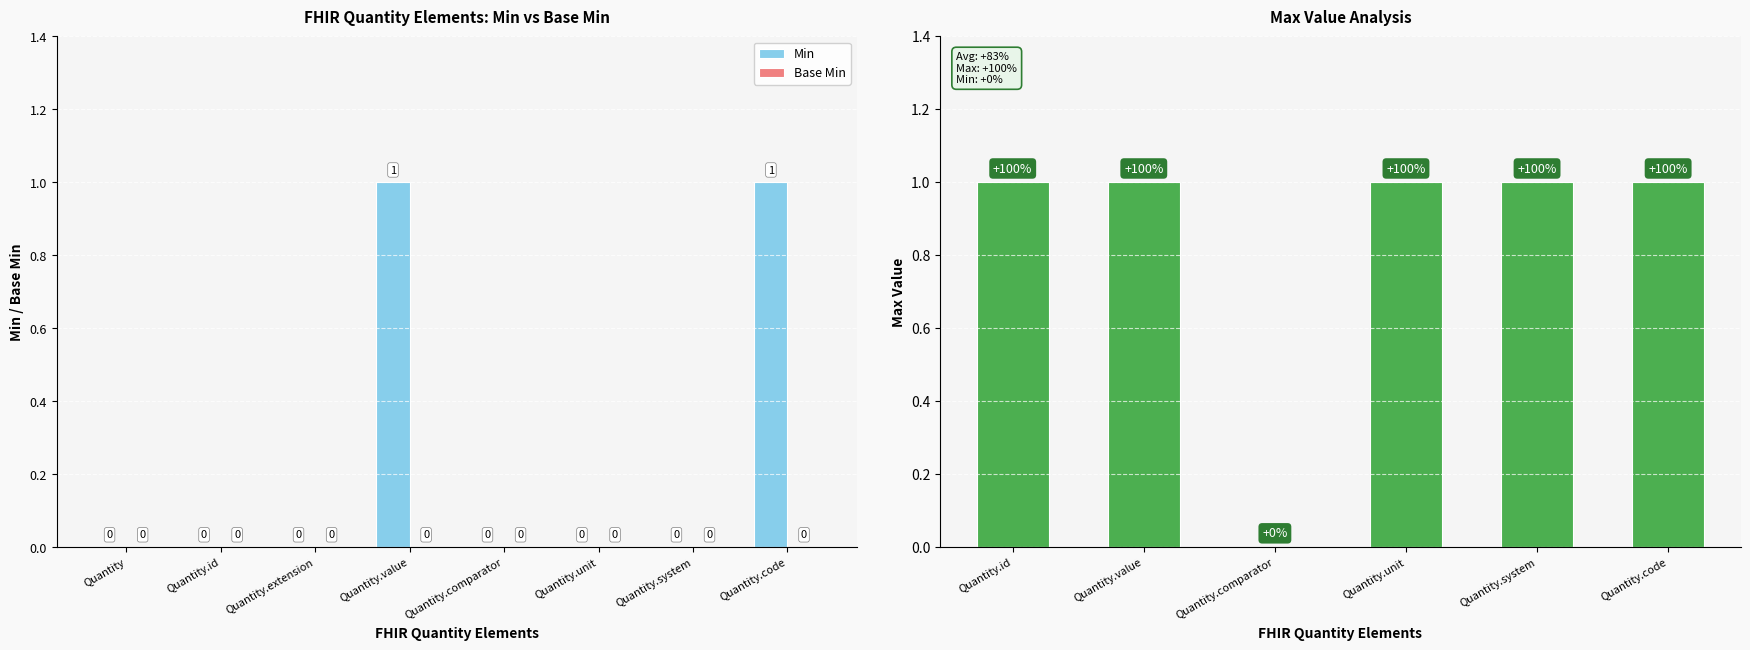

Between Quantity.code and Quantity, which is larger?

Quantity.code